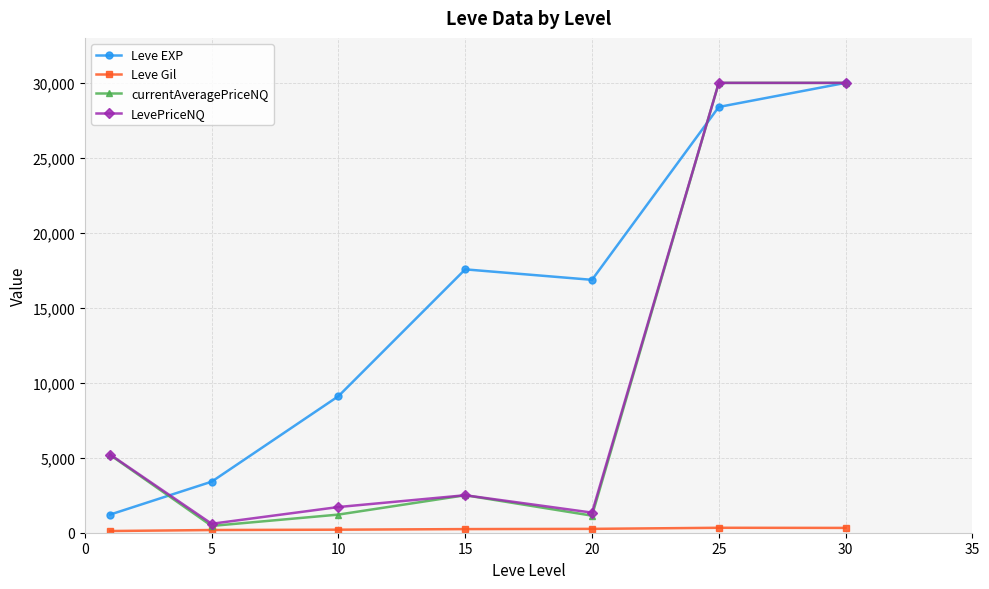

How many interior local valleys does the Leve EXP series have?

1